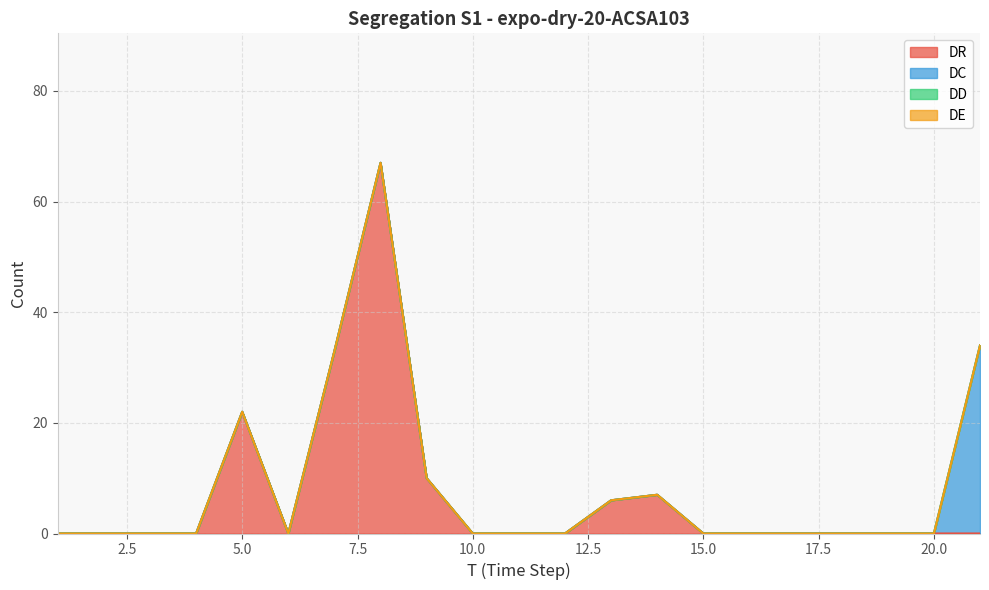

True or false: DD has more than 0 points higher than both neighbors.

False